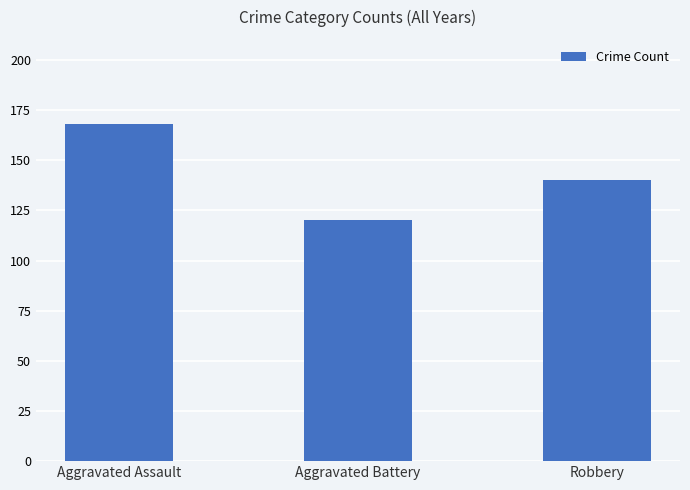

Reading left to right, list all the values displayed in this chart.

Aggravated Assault=168	Aggravated Battery=120	Robbery=140